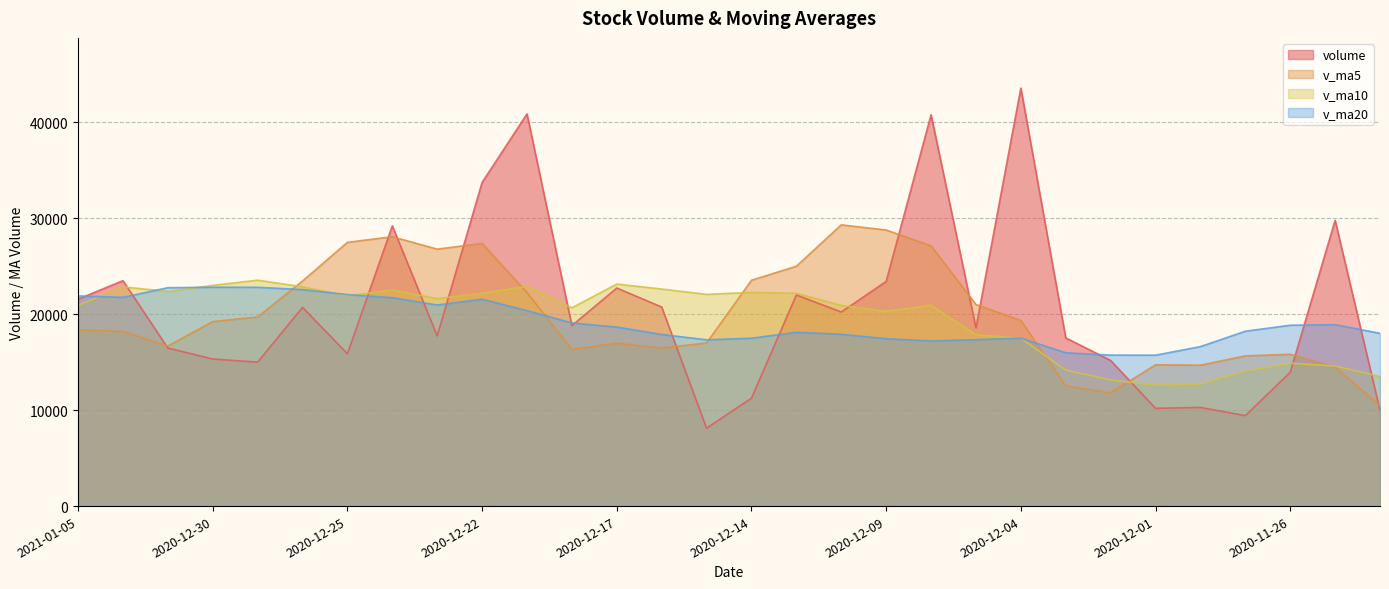

Where is the first local maximum for v_ma20?

2020-12-30